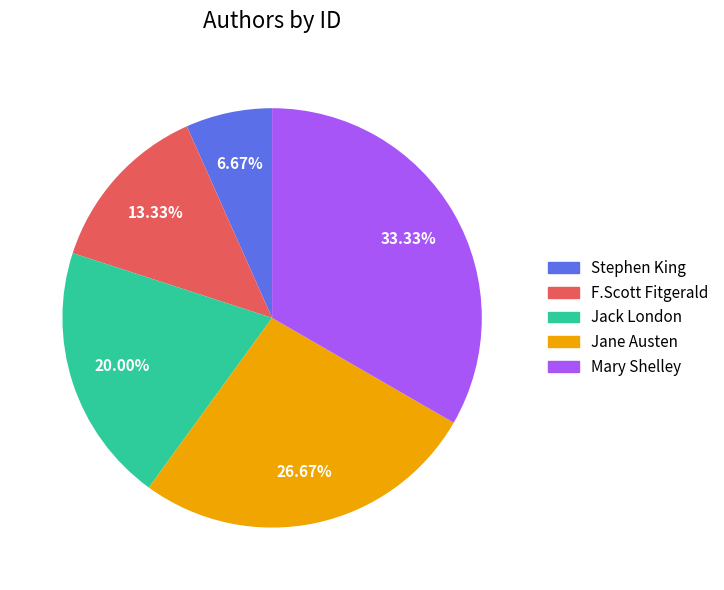

To the nearest percent, what portion does F.Scott Fitgerald represent?

13%